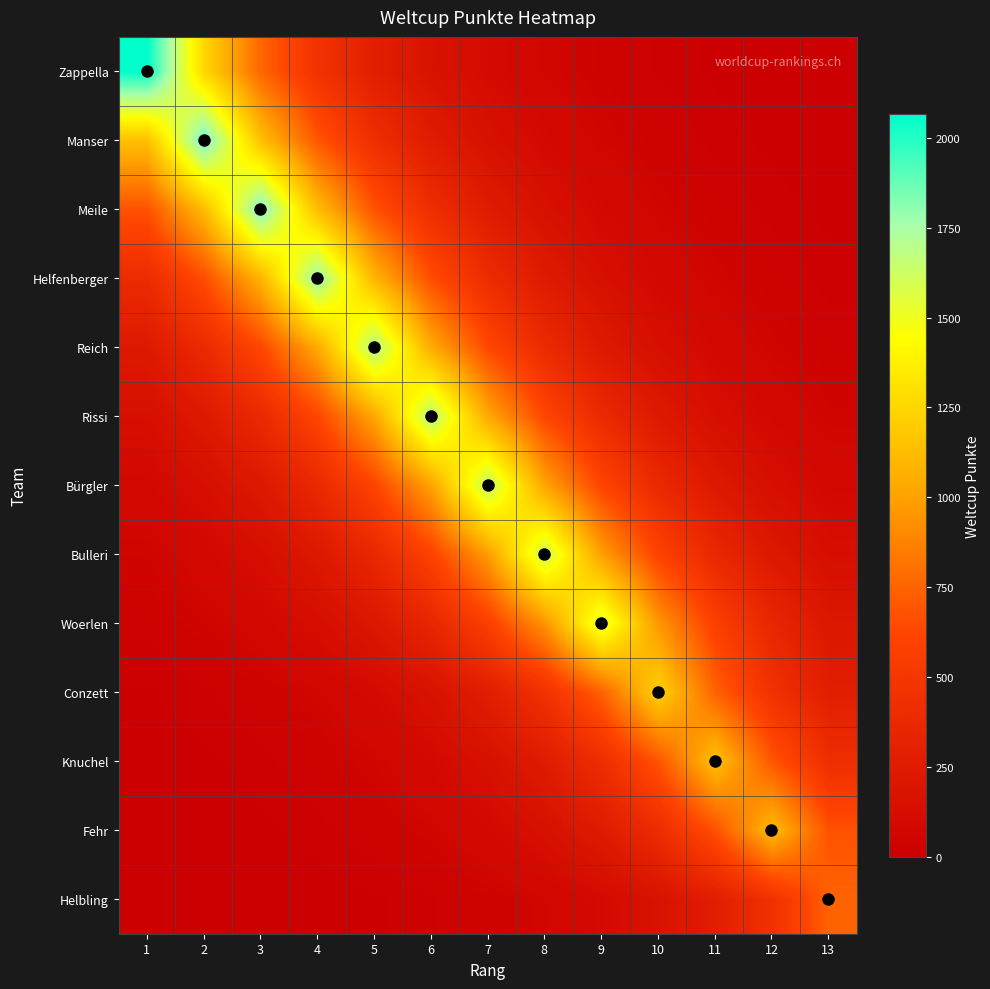

Rank the series at 2 from lowest to highest value.

Helbling, Fehr, Knuchel, Conzett, Woerlen, Bulleri, Bürgler, Rissi, Reich, Helfenberger, Meile, Zappella, Manser